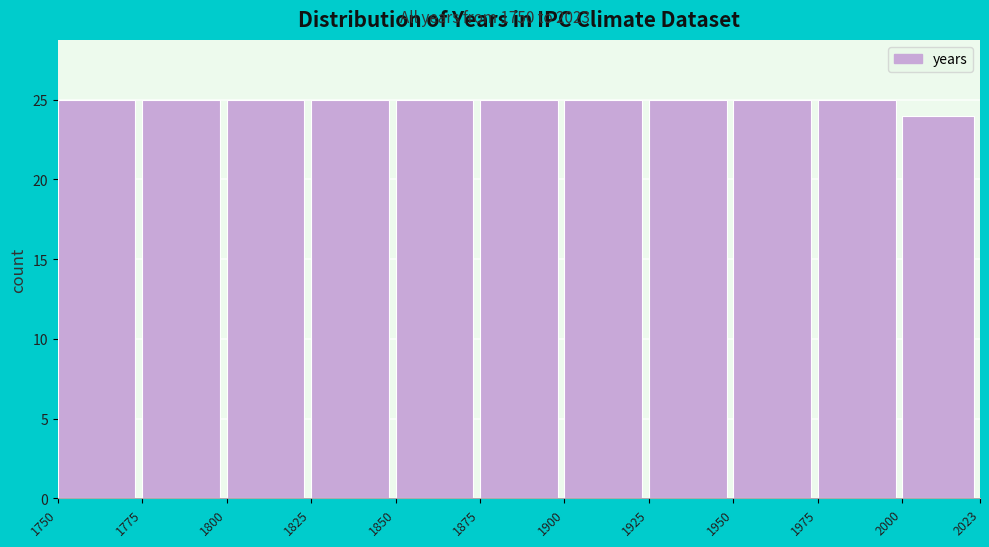

Reading left to right, transcribe this chart: for each bar, give the range it covers on the x-axis and its height. The values are not printed on the chart, so give them approximately, as read against the axis.

1750 to 1775: 25
1775 to 1800: 25
1800 to 1825: 25
1825 to 1850: 25
1850 to 1875: 25
1875 to 1900: 25
1900 to 1925: 25
1925 to 1950: 25
1950 to 1975: 25
1975 to 2000: 25
2000 to 2023: 24